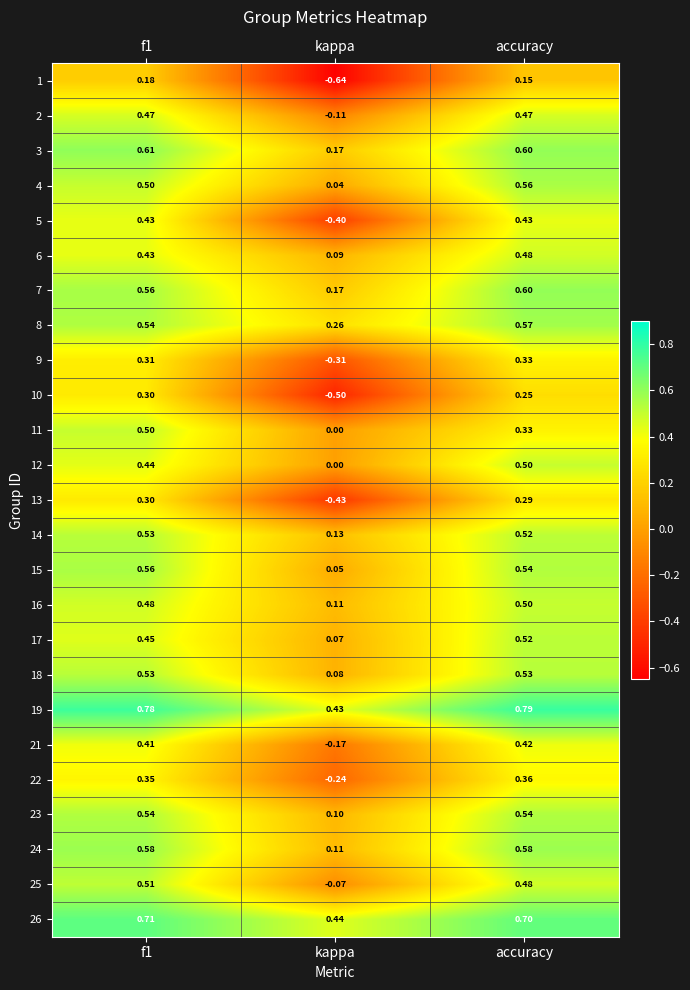

Which series has the largest total across all categories?

19